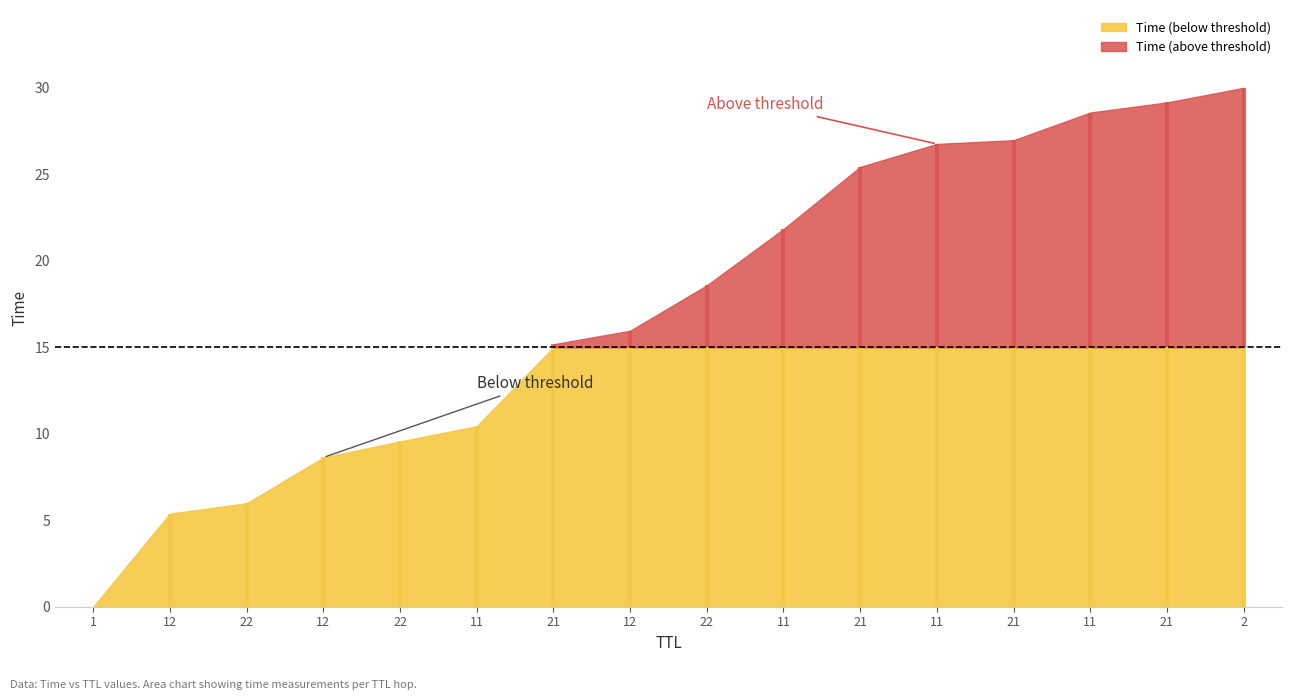

What is the label of the 8th point from the right?

22